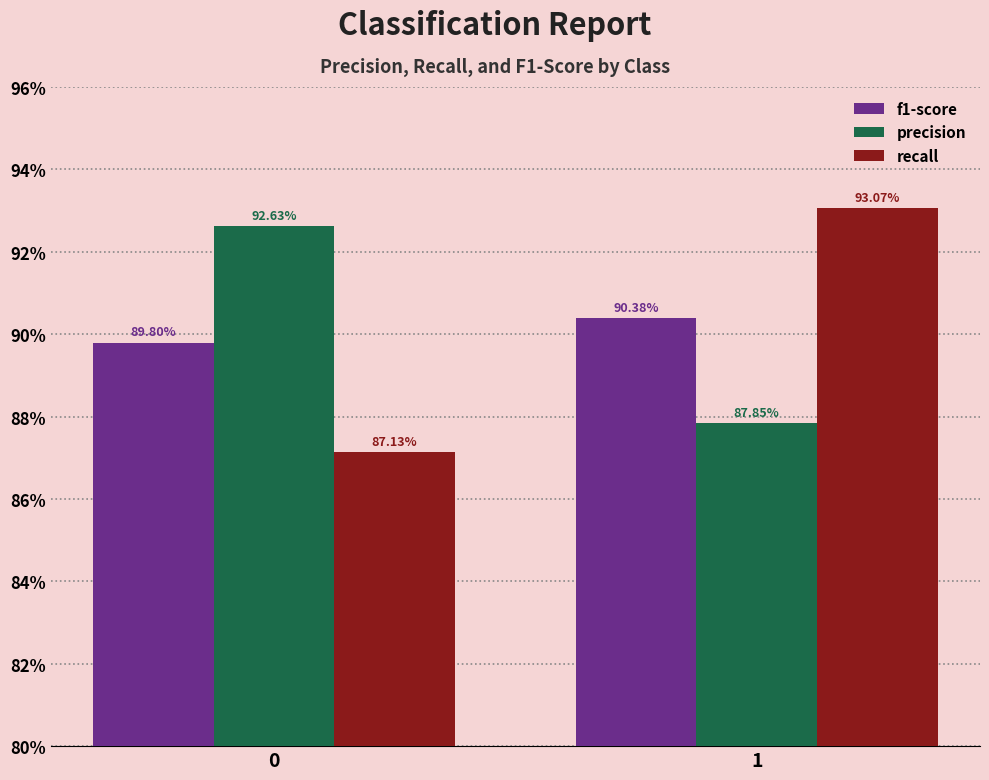

What are all the series names shown in the legend?

f1-score, precision, recall